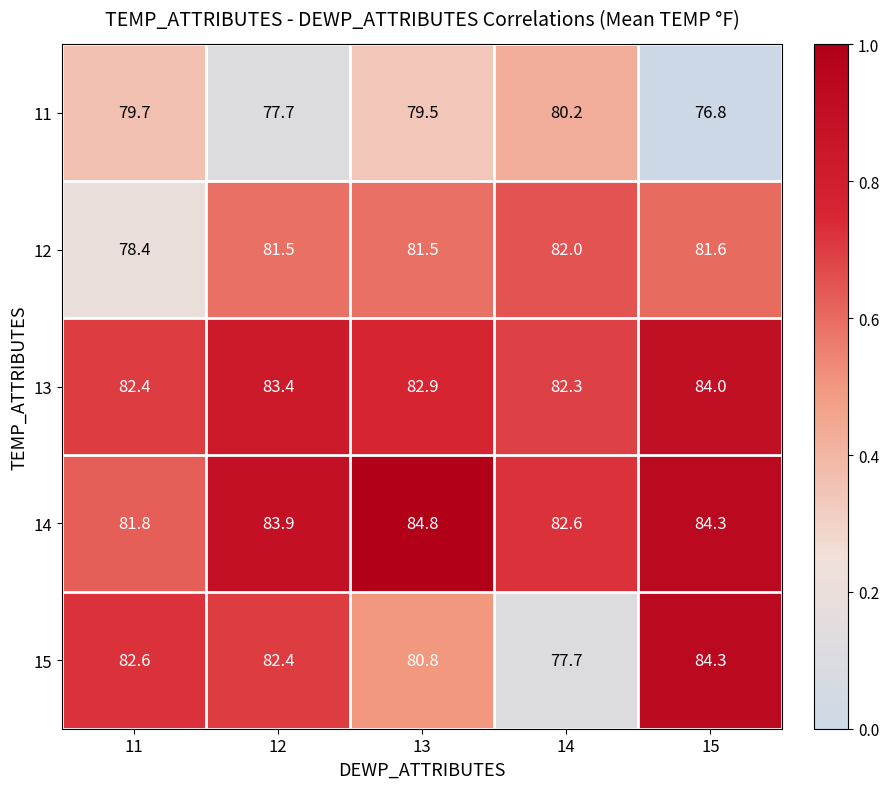

At which category is the sum across all series the highest?

15